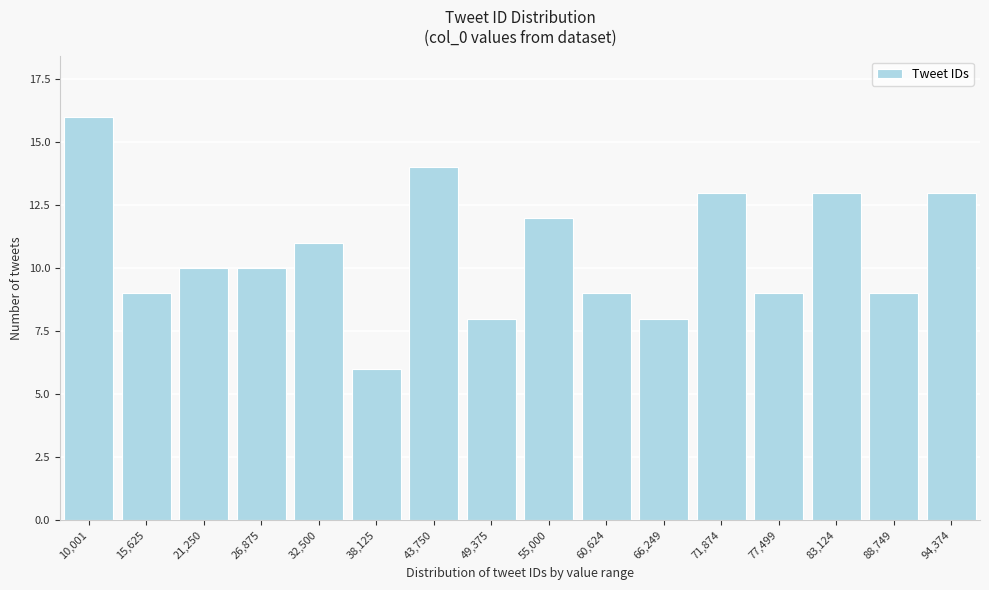

Reading left to right, extract all data points from this chart.

10,001=16	15,625=9	21,250=10	26,875=10	32,500=11	38,125=6	43,750=14	49,375=8	55,000=12	60,624=9	66,249=8	71,874=13	77,499=9	83,124=13	88,749=9	94,374=13